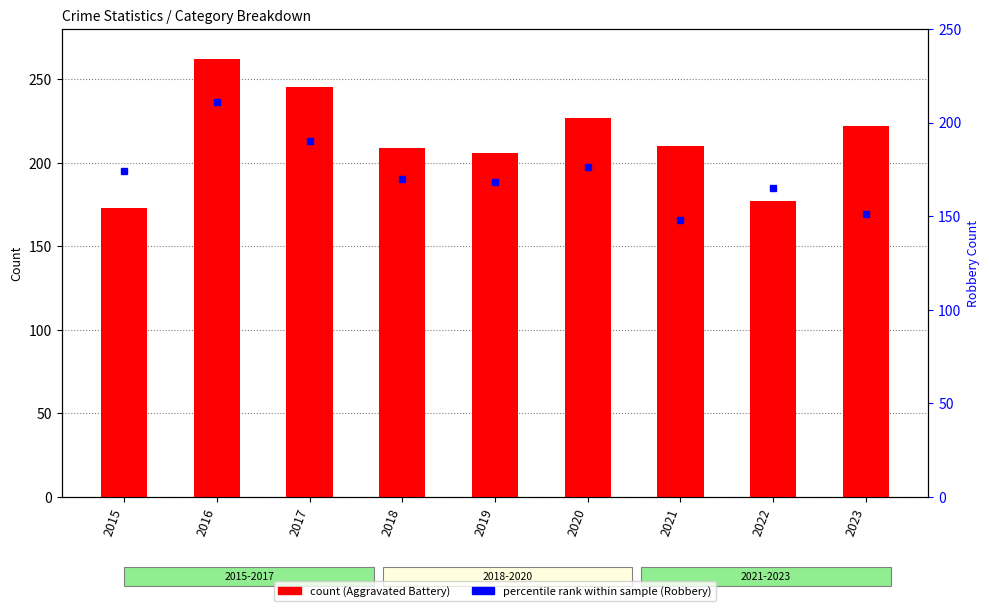

How many series are shown in this chart?

5